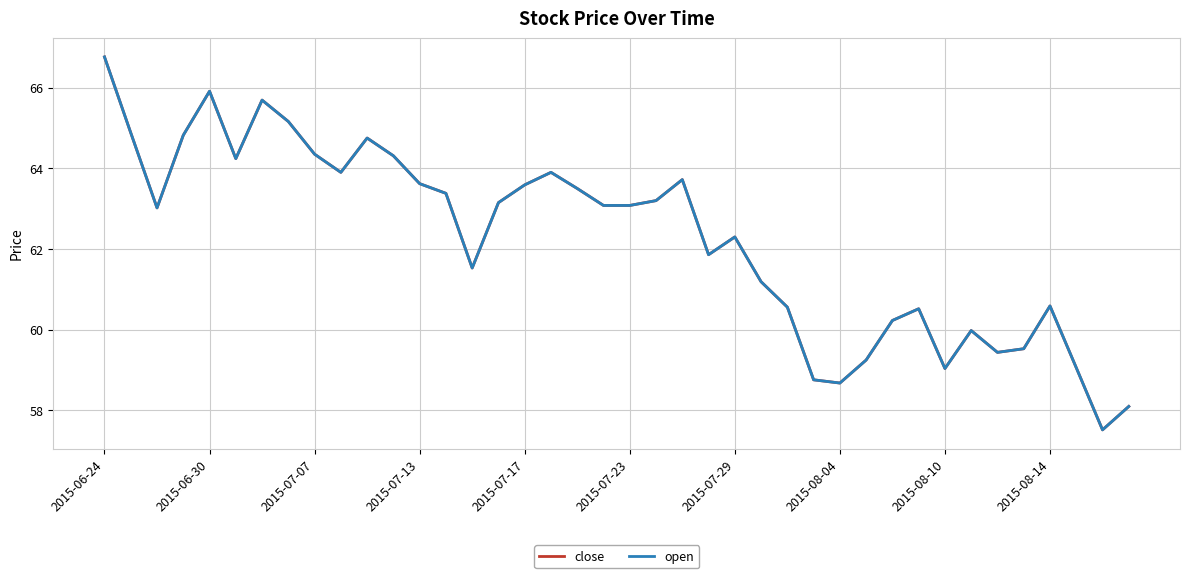

List the series in order of their peak value, highest first.

close, open